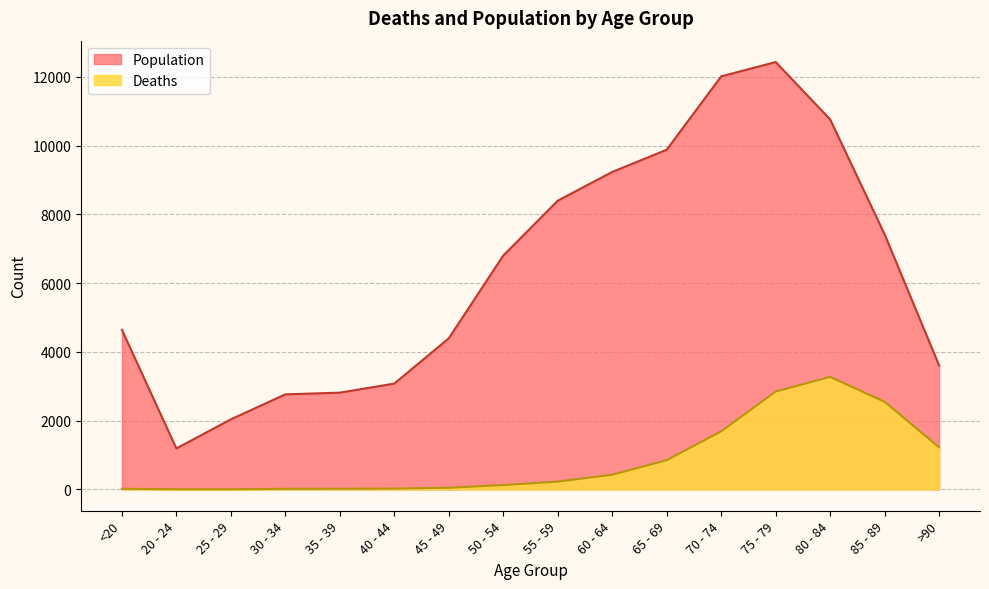

What are all the series names shown in the legend?

Population, Deaths